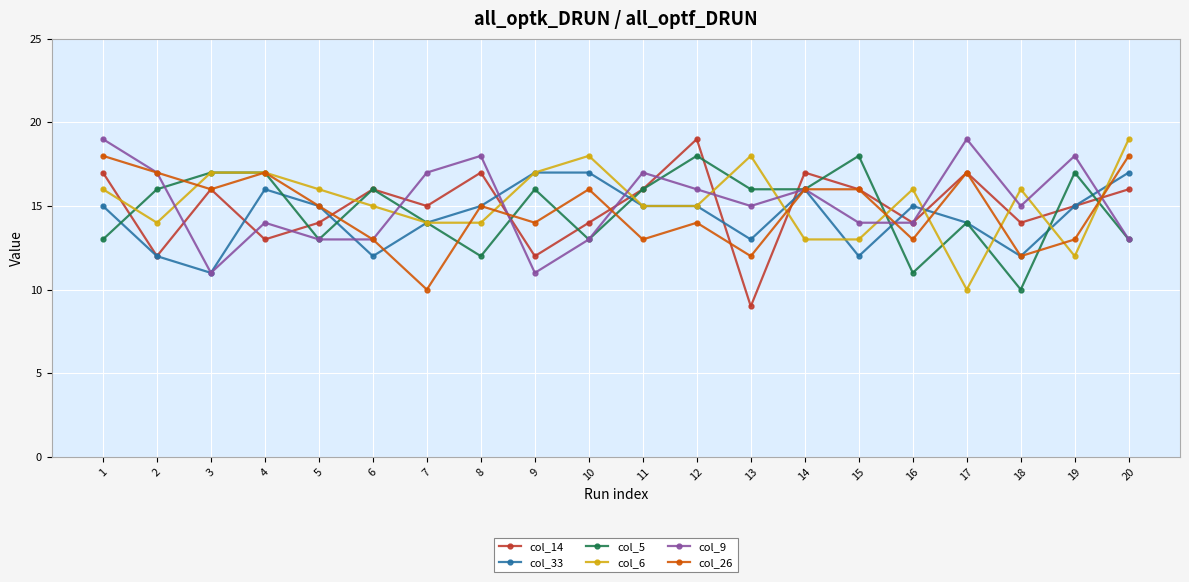

Does the chart have visible grid lines?

Yes